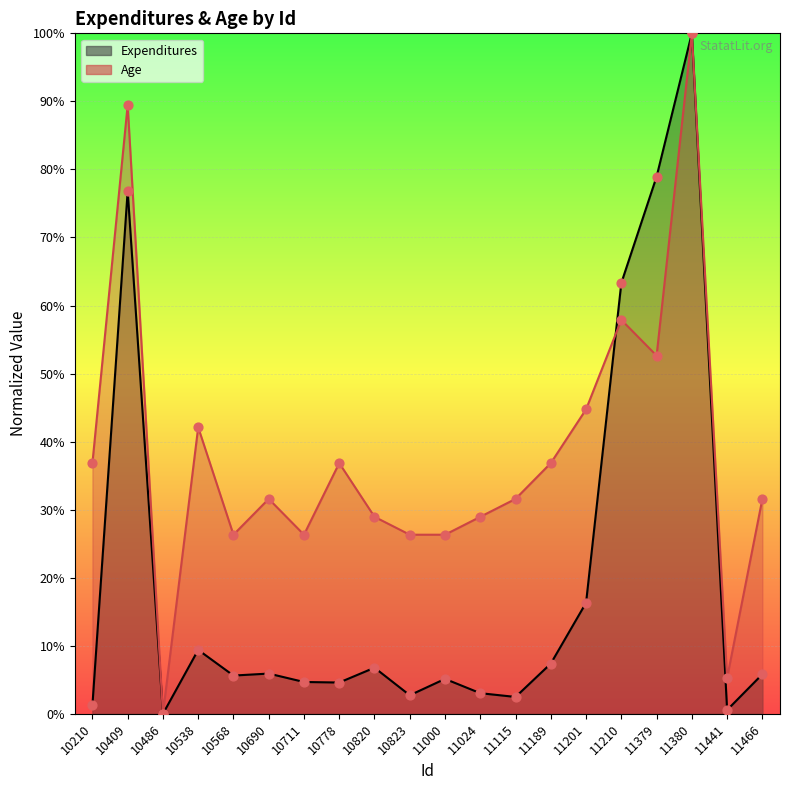

What are all the series names shown in the legend?

Expenditures, Age